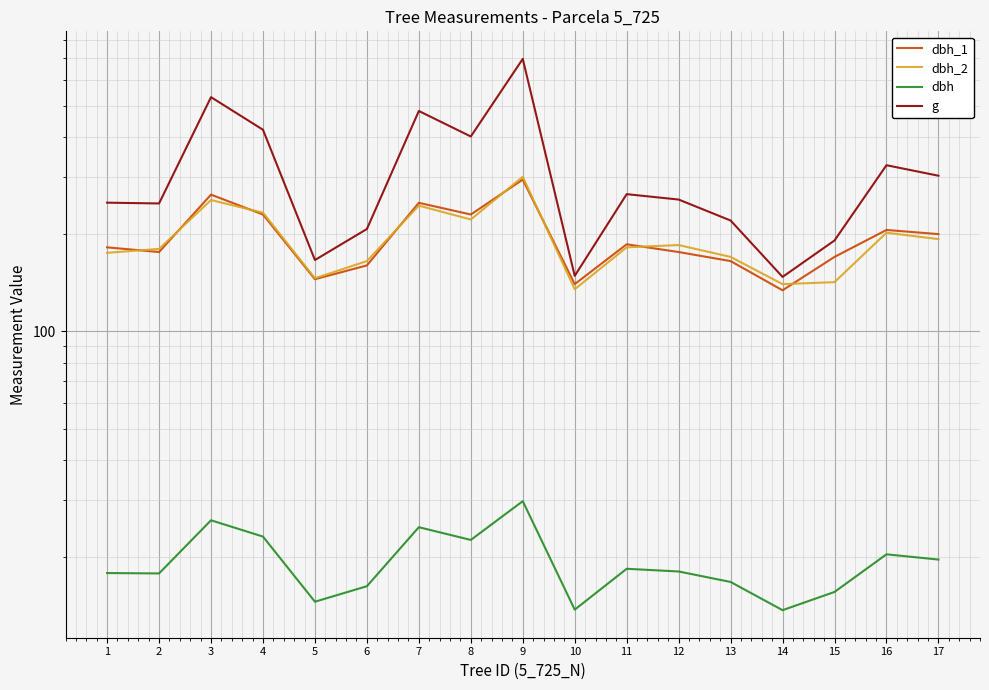

At which category is the sum across all series the highest?

9